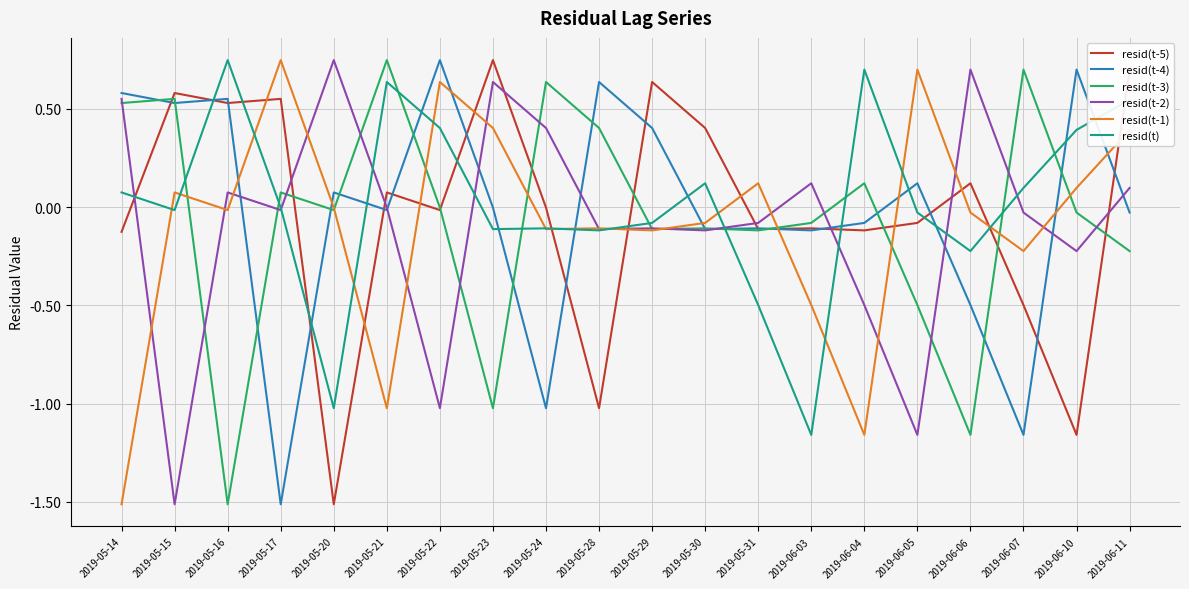

Where do resid(t) and resid(t-4) first cross each other?

2019-05-15 and 2019-05-16